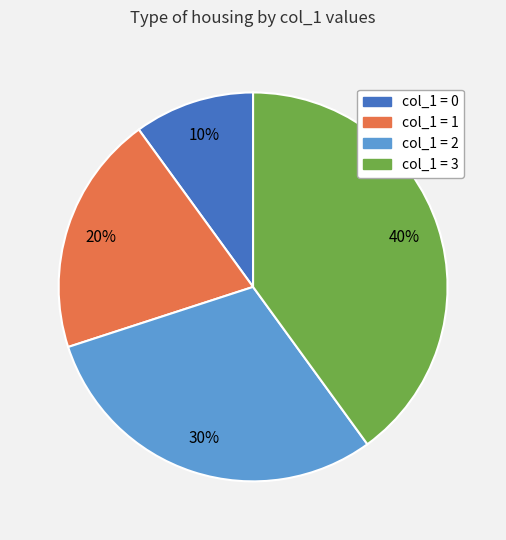

To the nearest percent, what is the difference between the largest and smallest slice percentages?

30%